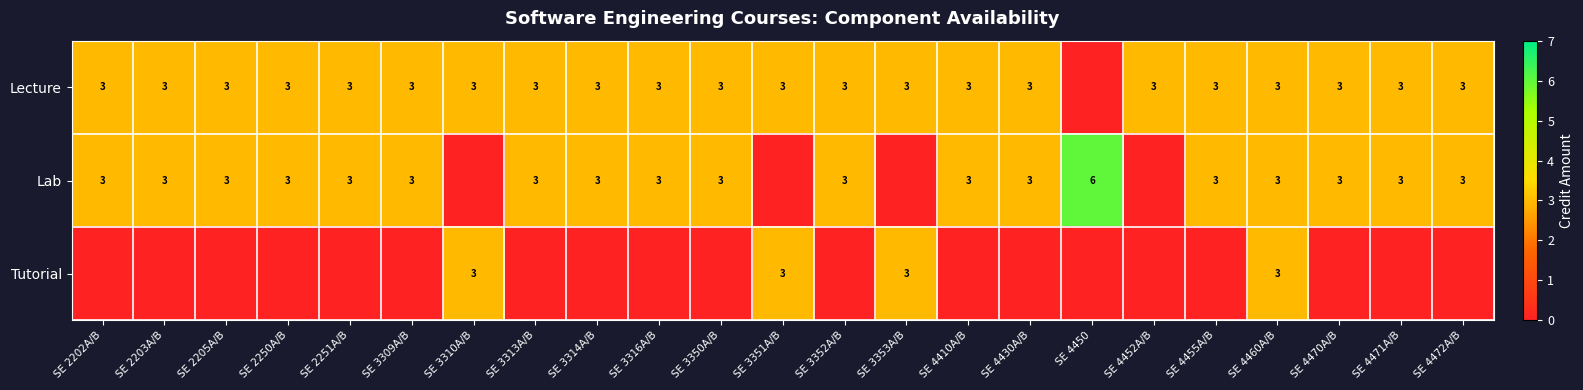

The Lecture series shows 4 at SE 4472A/B. True or false?

False